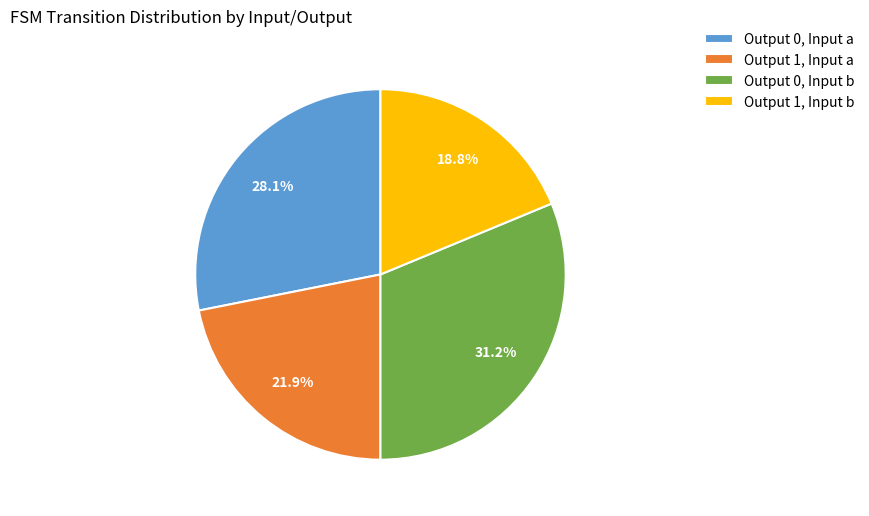

What is the largest slice in the pie chart?

Output 0, Input b